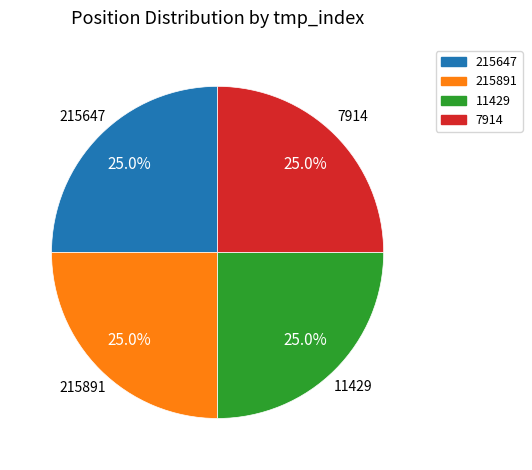

To the nearest percent, what portion does 215647 represent?

25%